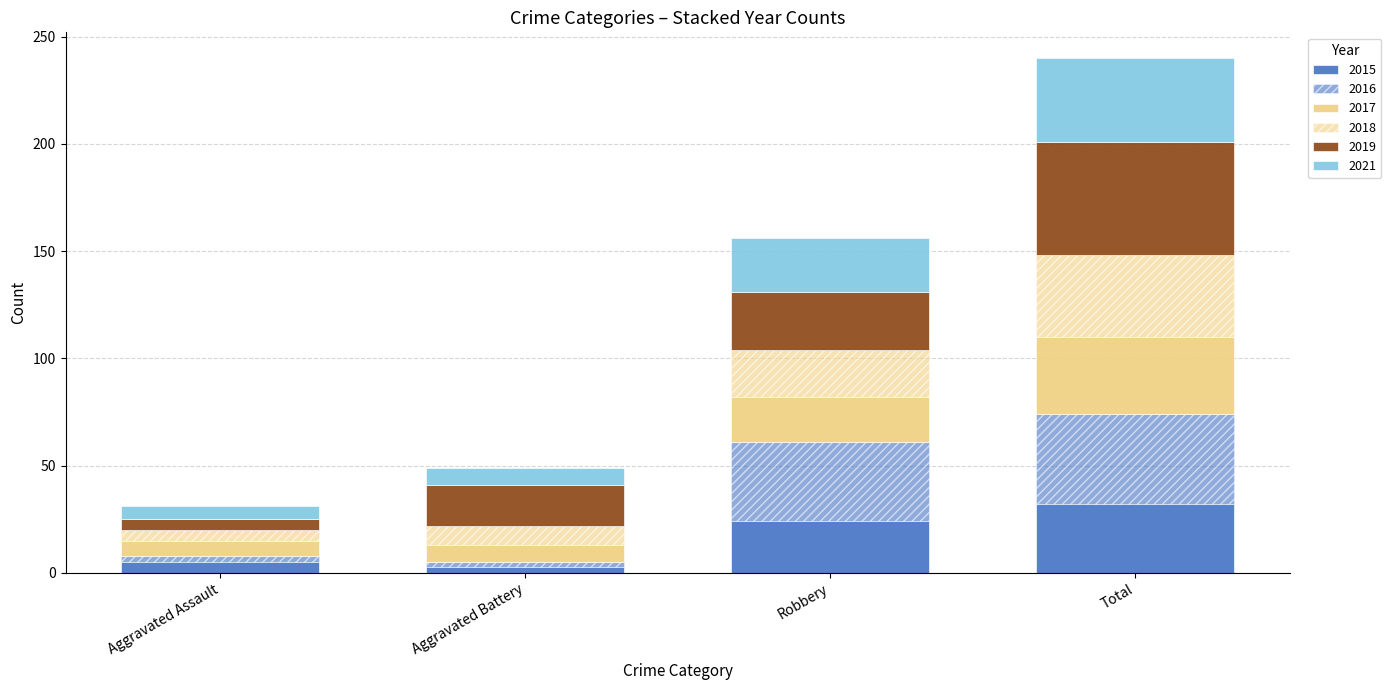

Is it true that 2018 equals 9 at Aggravated Battery?

True